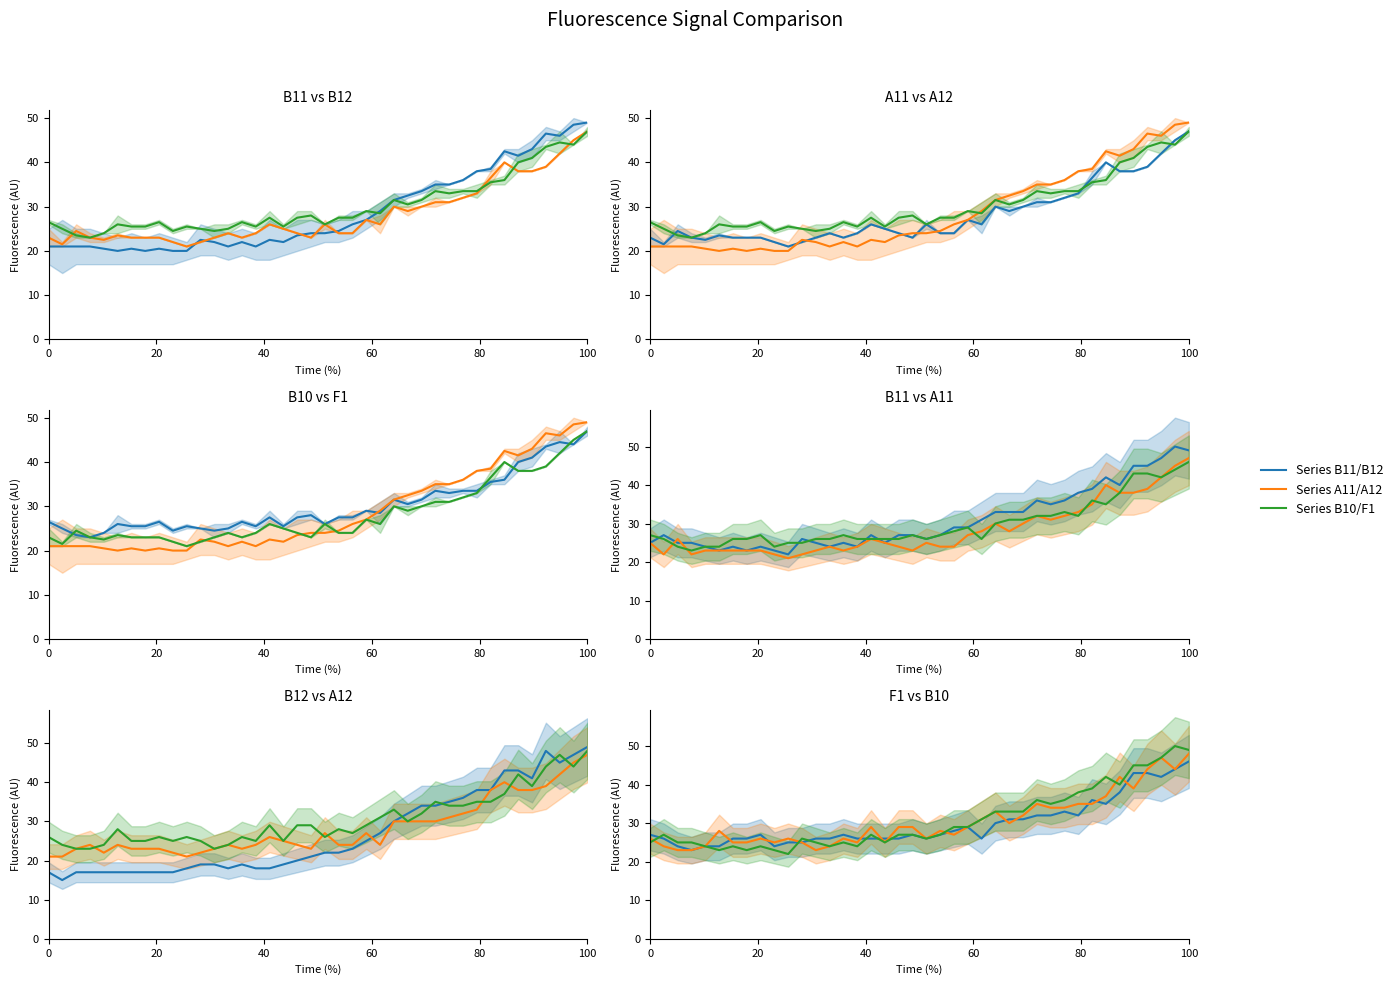

What are all the series names shown in the legend?

Series B11/B12, Series A11/A12, Series B10/F1